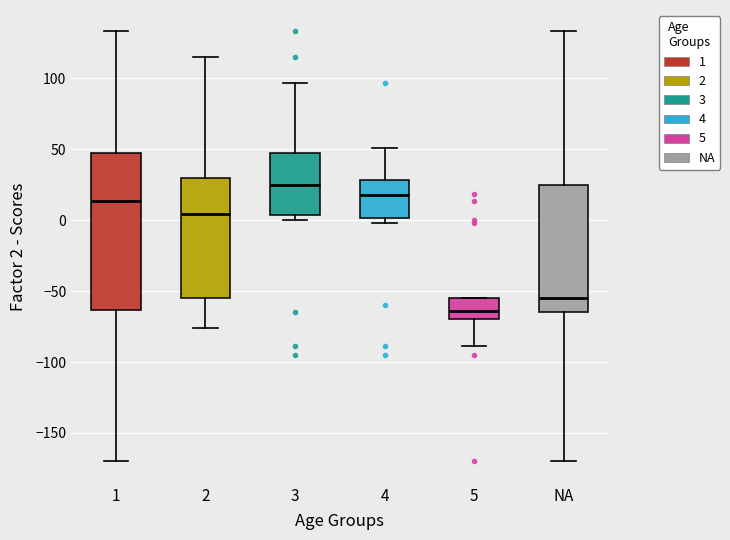

Where is the lower edge of the box for 1 on the y-axis? The values are not printed on the chart, so give them approximately, as read against the axis.

-65